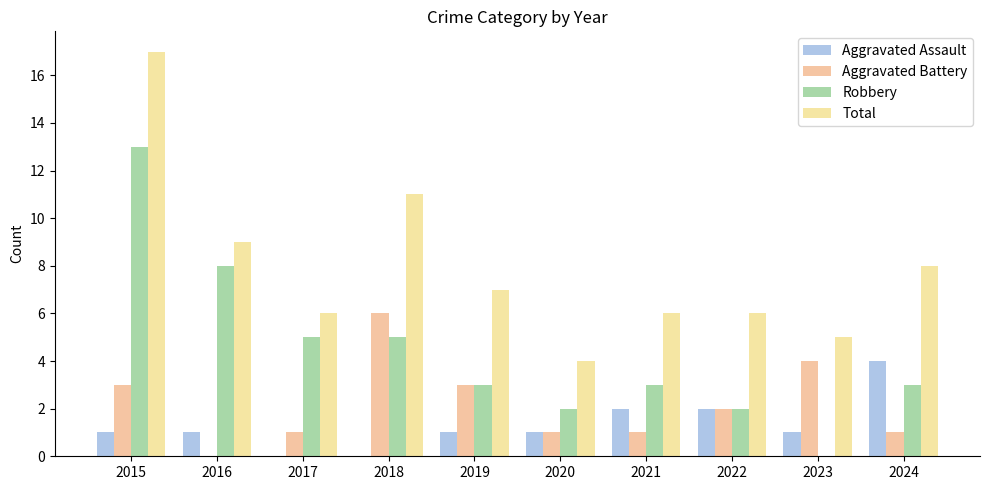

What is the spread (max minus min) of values at 2022?

4